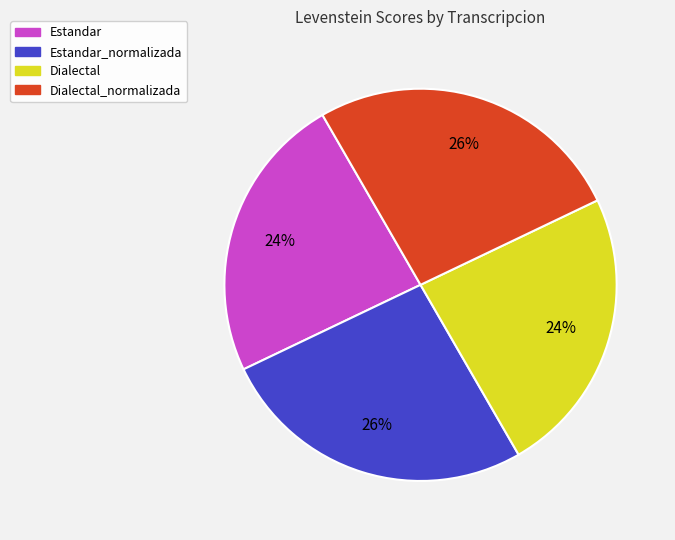

Is there a majority slice in this chart?

No